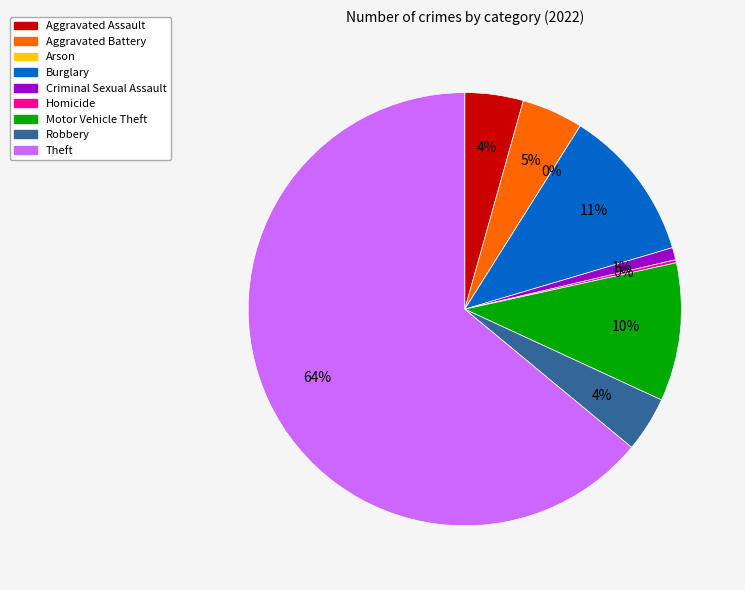

How many segments does this pie chart have?

9